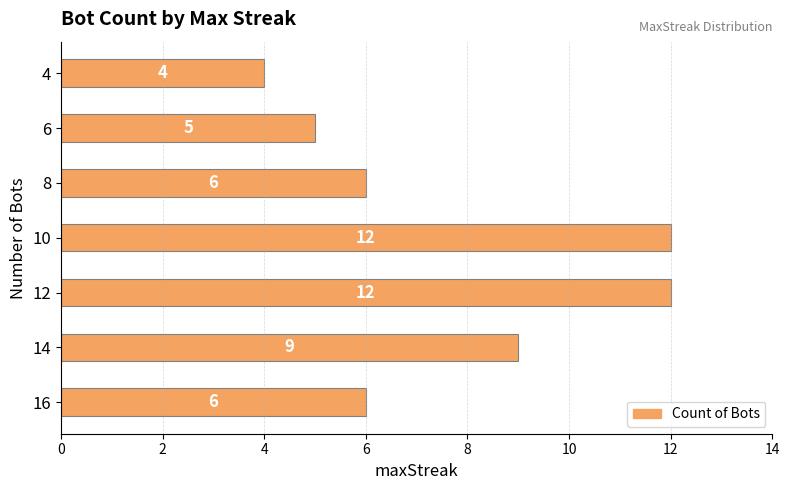

What is the difference between the second highest and second lowest values?

7